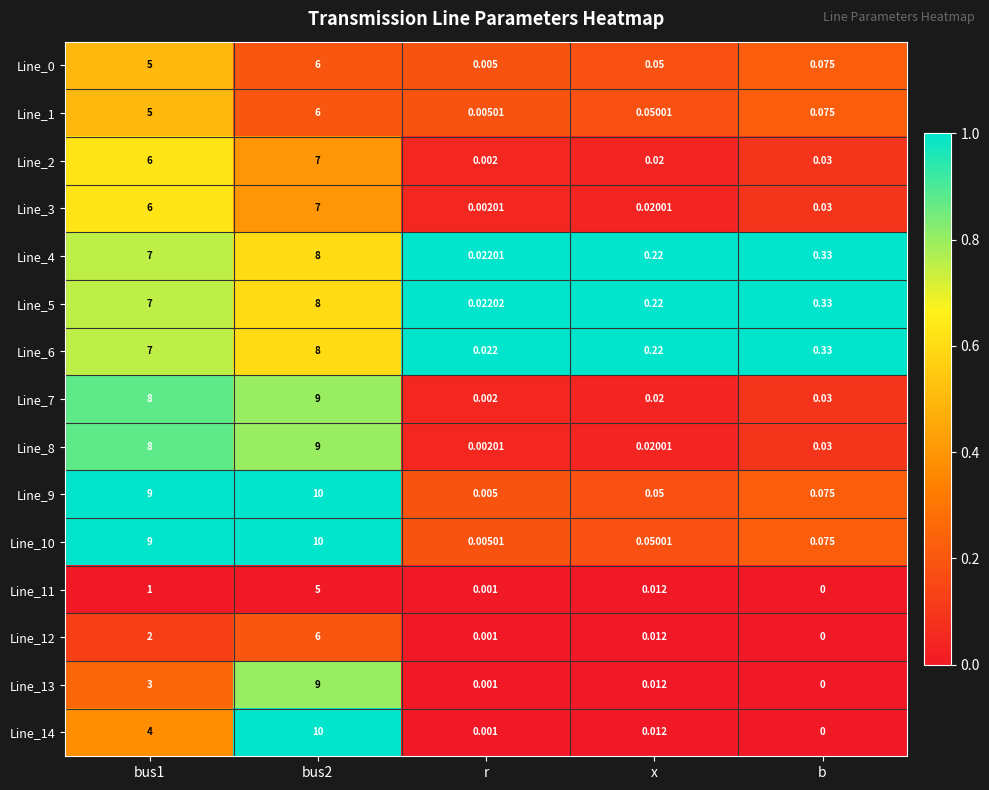

Which category has the lowest value in the Line_6 series?

r